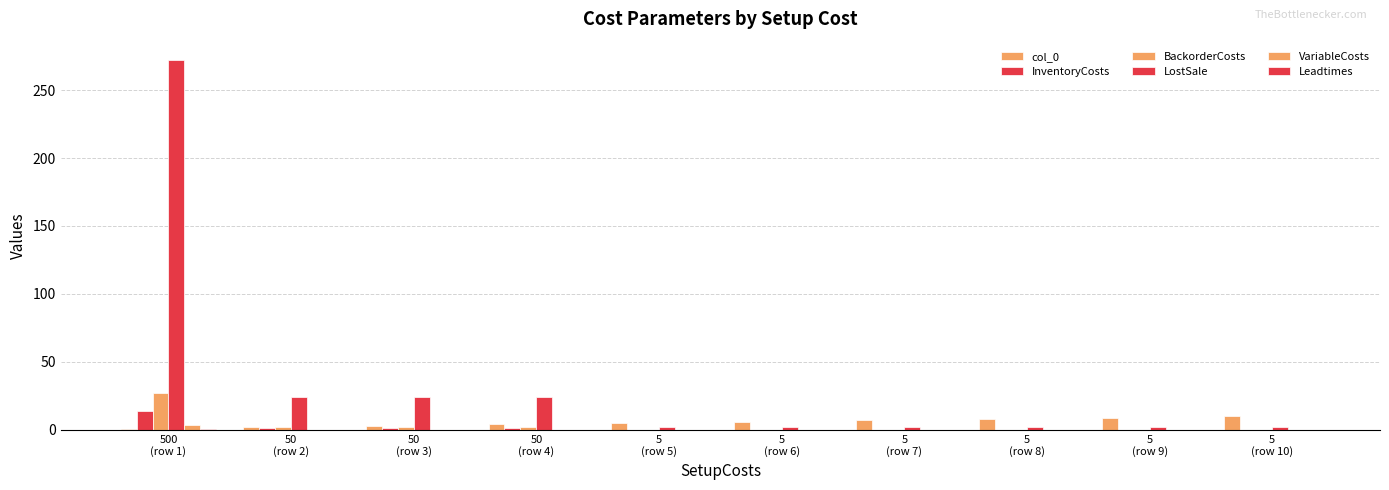

Are the bars horizontal?

No